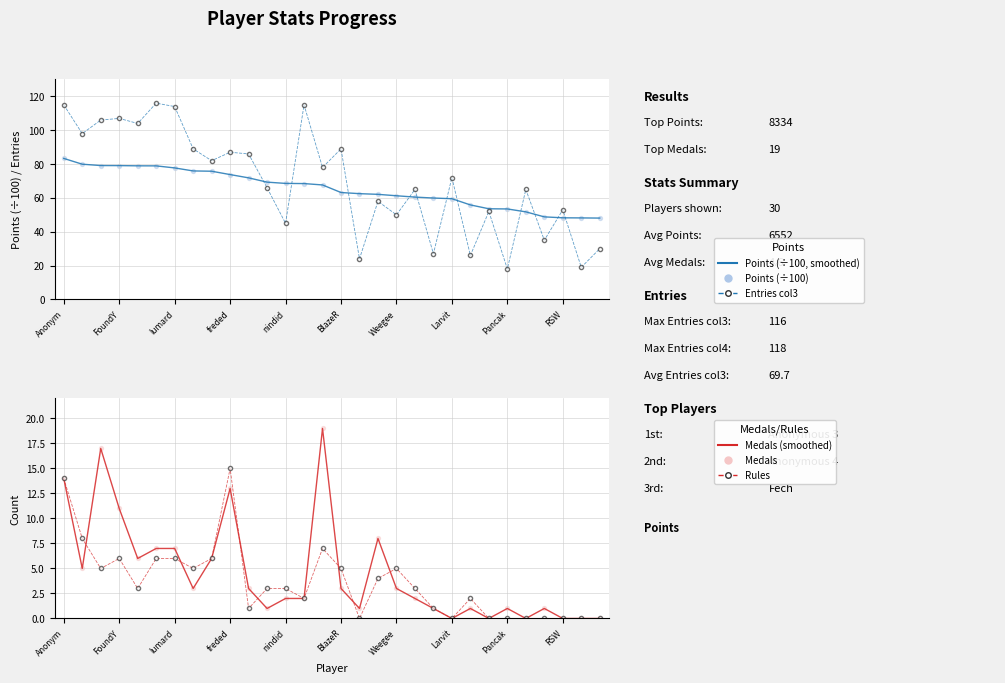

Is the value of Points (÷100) at 19 greater than the value of Medals at 13?

Yes